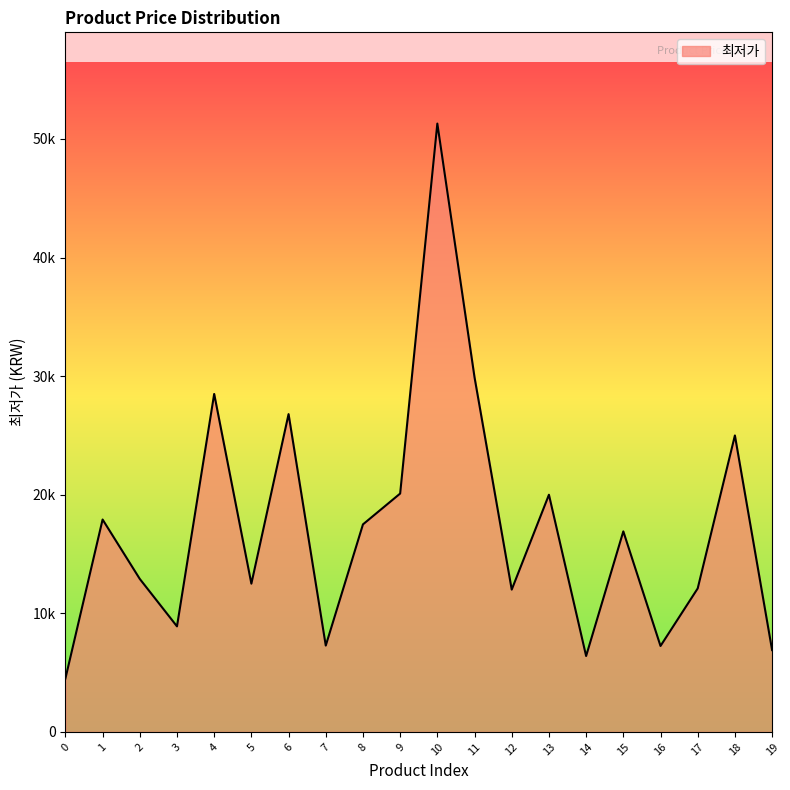

Reading left to right, list all the values displayed in this chart.

0=4500	1=17910	2=12900	3=8900	4=28500	5=12500	6=26800	7=7280	8=17500	9=20100	10=51300	11=29900	12=12000	13=20000	14=6400	15=16910	16=7246	17=12100	18=25000	19=6900